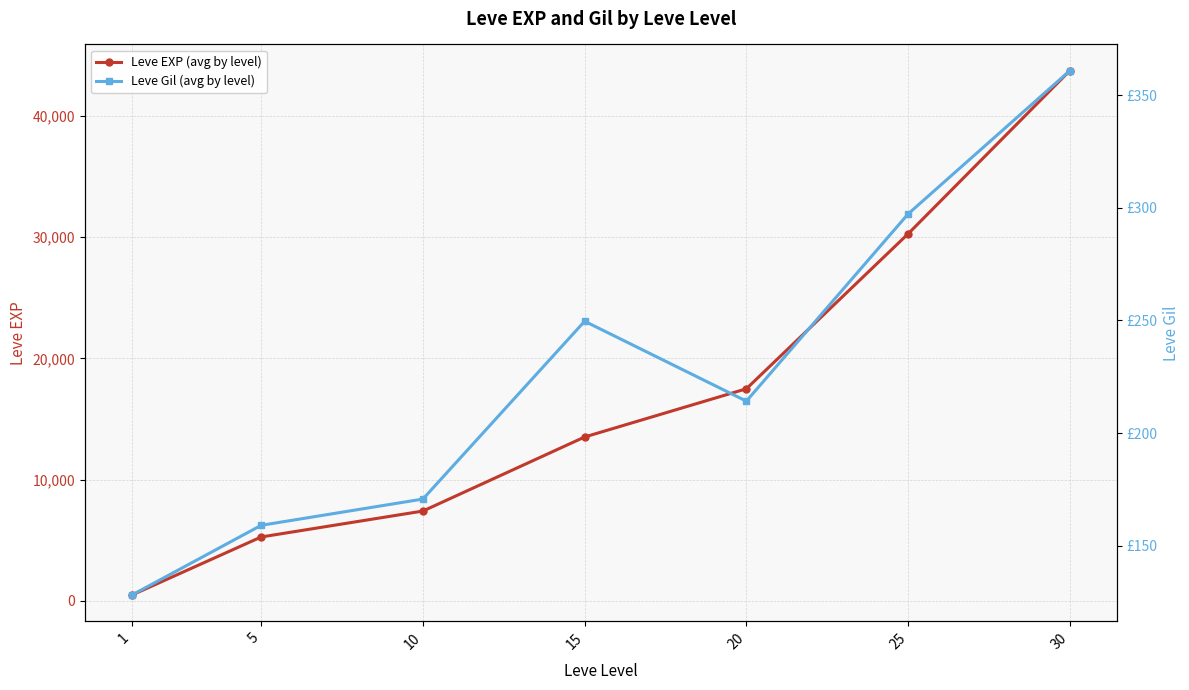

What is the minimum value for Leve EXP (avg by level)?

467.0